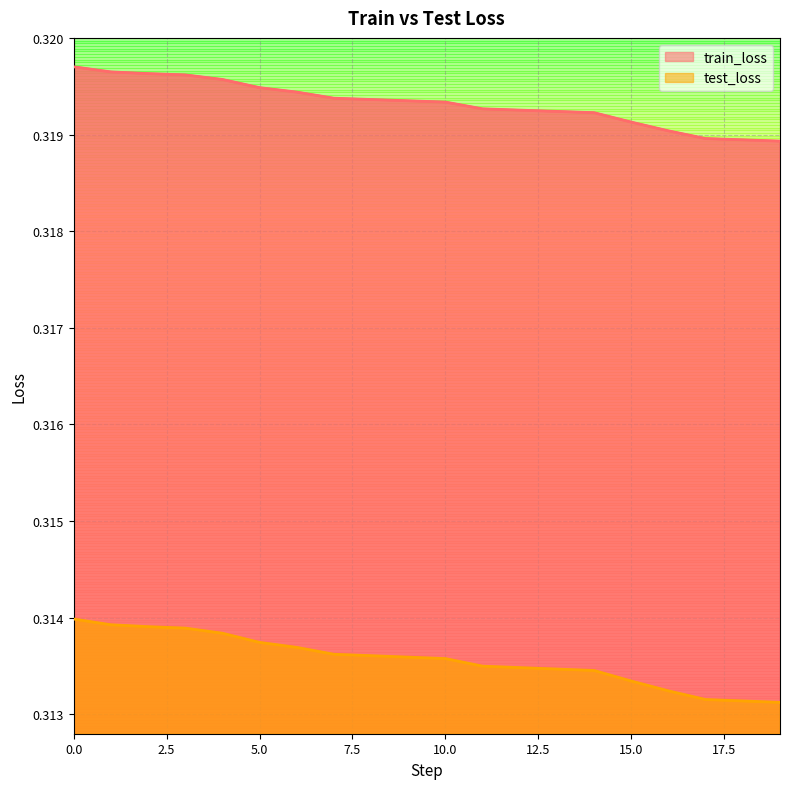

True or false: train_loss has more than 2 points higher than both neighbors.

False